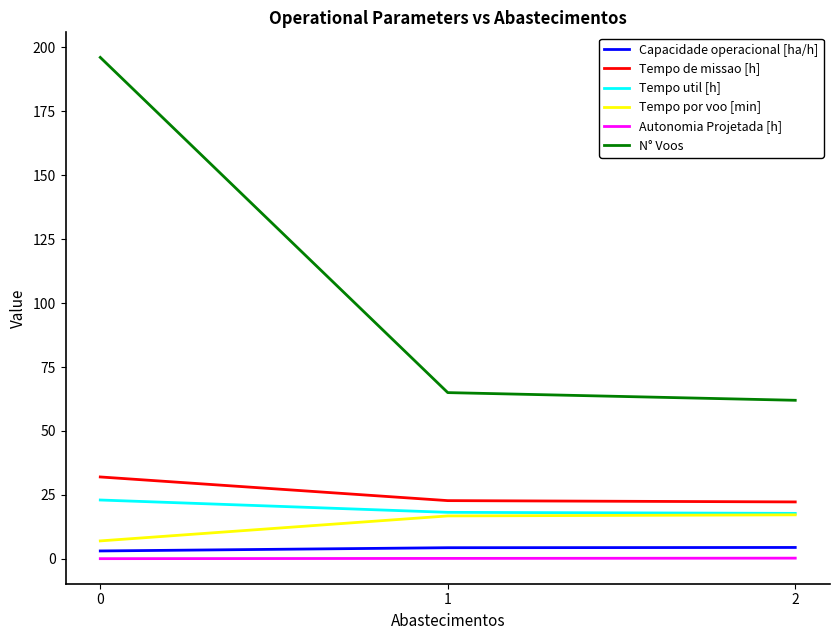

The N° Voos series shows 62.0 at 2. True or false?

True